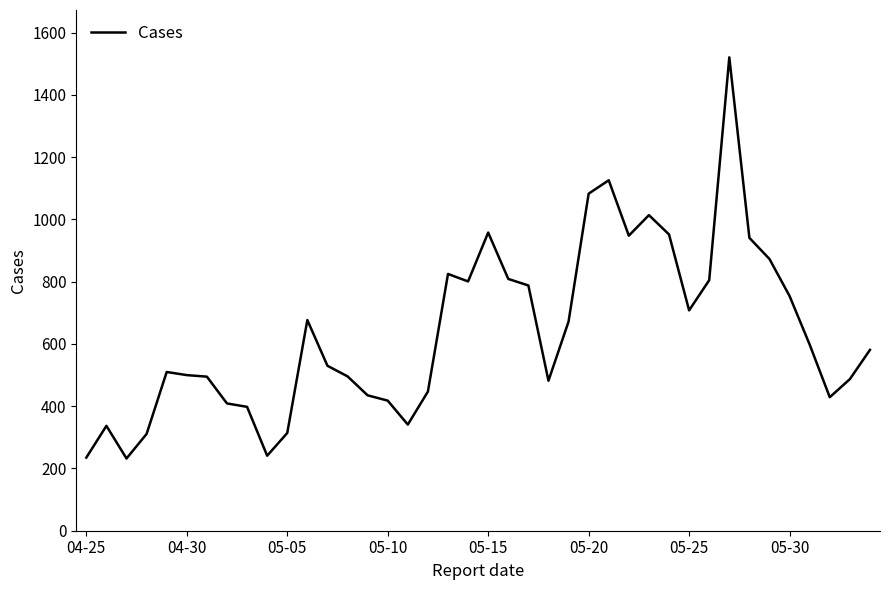

What is the minimum value shown in the chart?

232